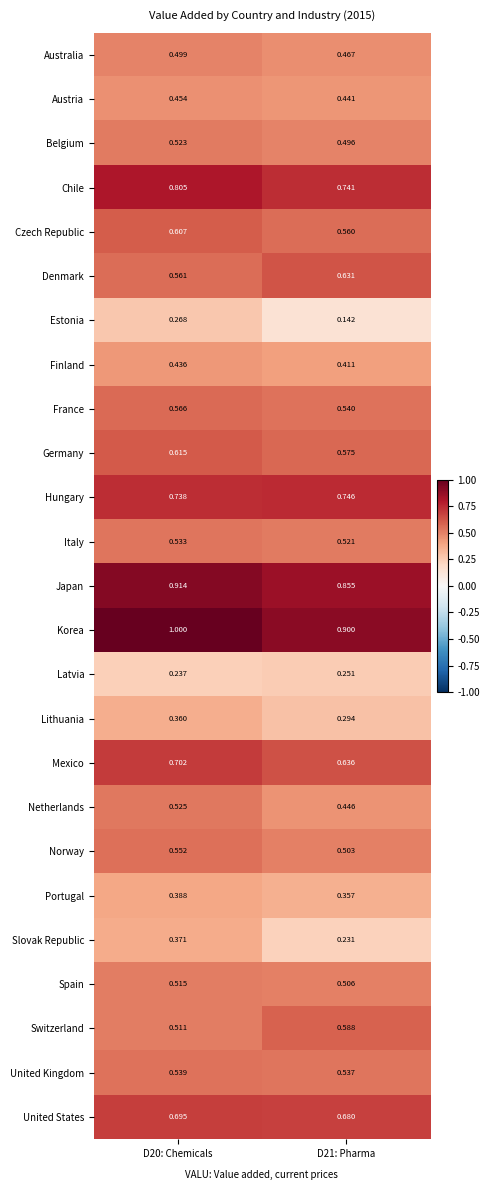

How many series are shown in this chart?

25